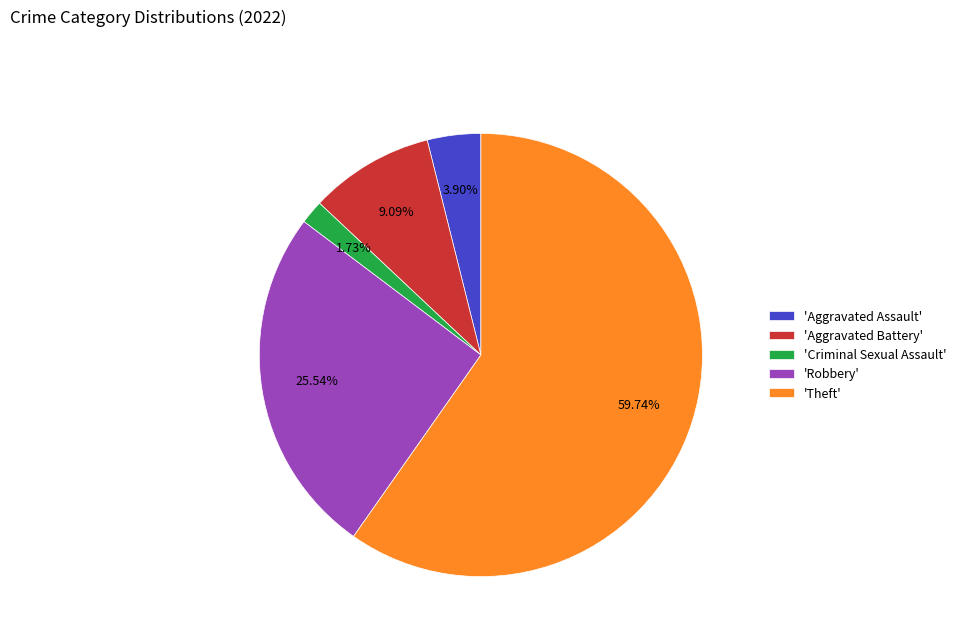

Which category has the biggest portion of the pie?

'Theft'